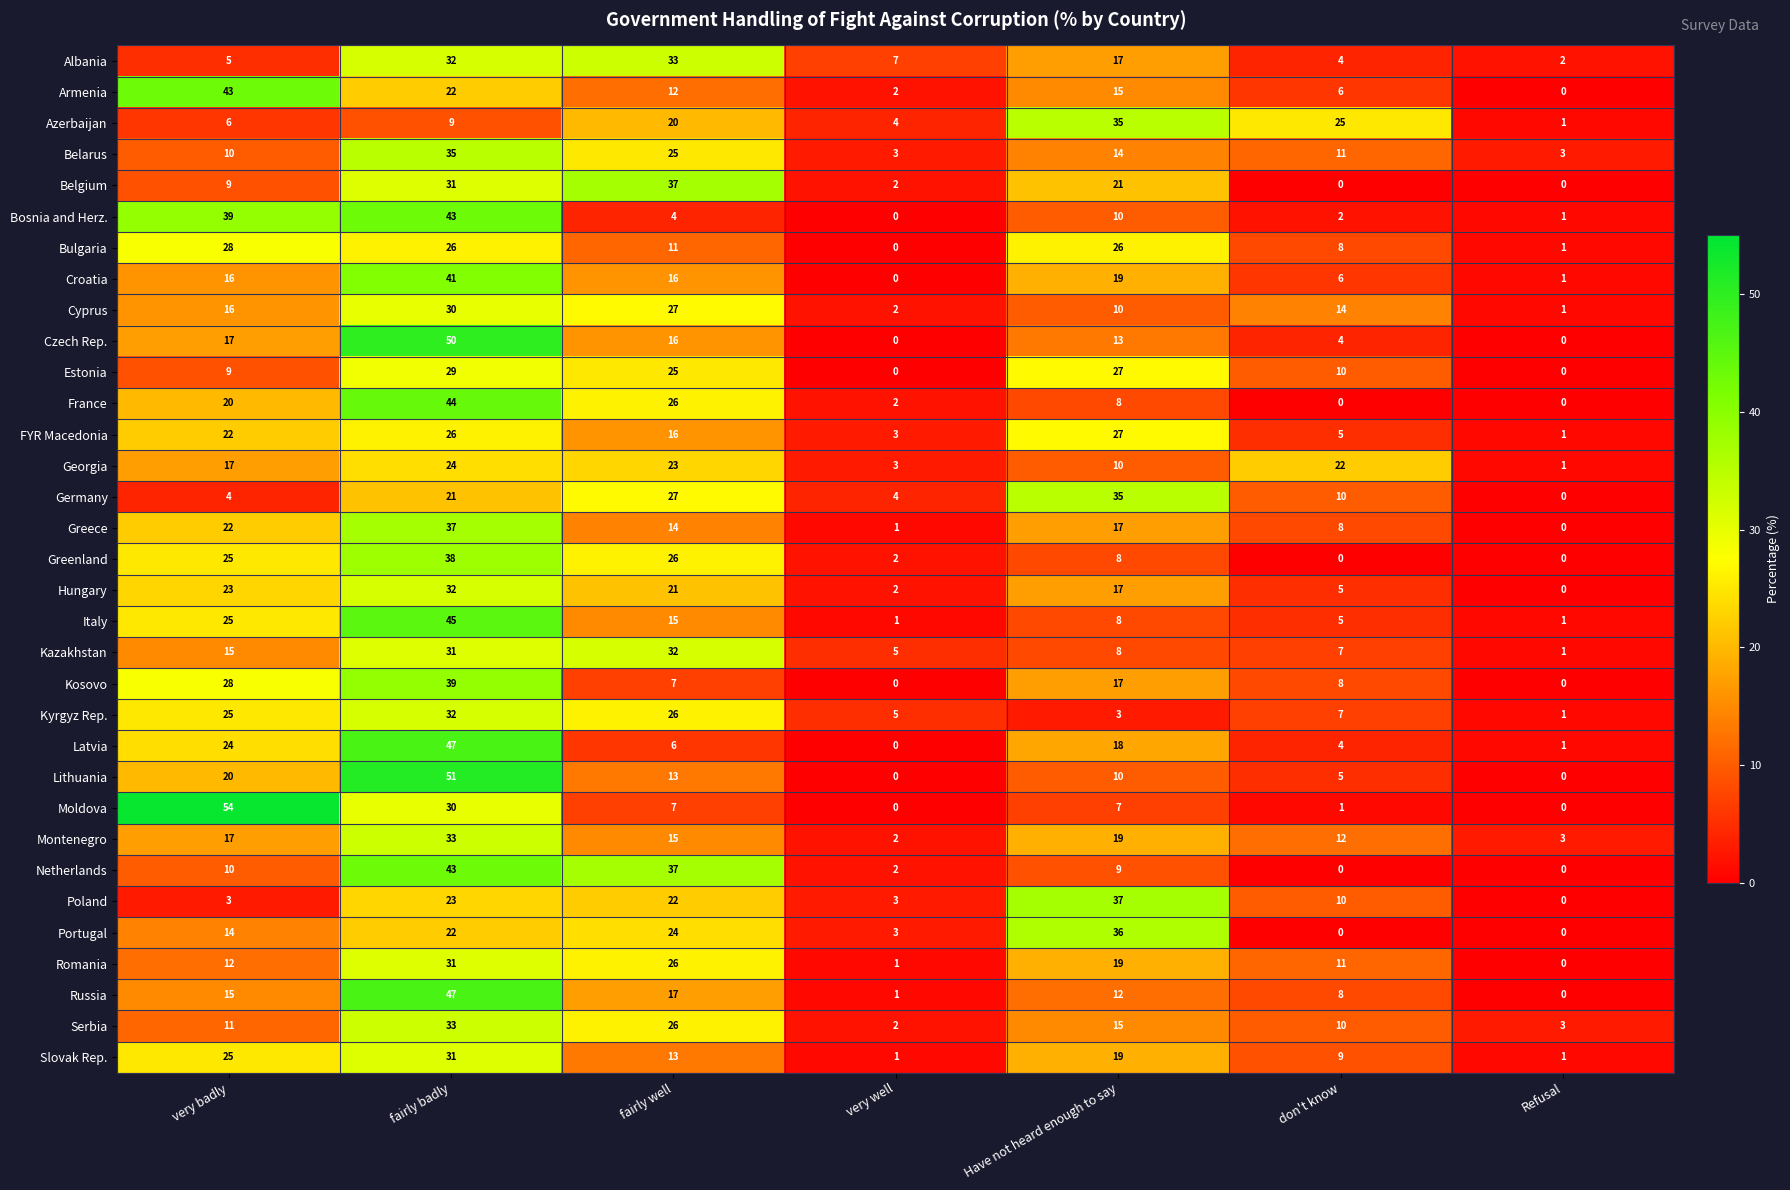

Which category has the highest value across all series?

very badly